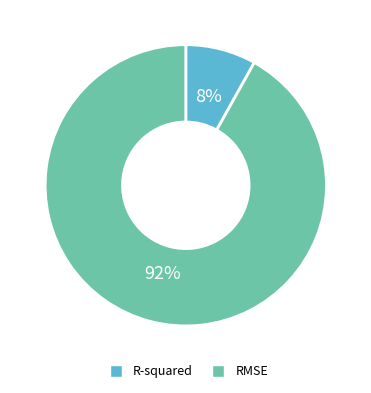

The R-squared slice represents 1% of the pie. True or false?

False